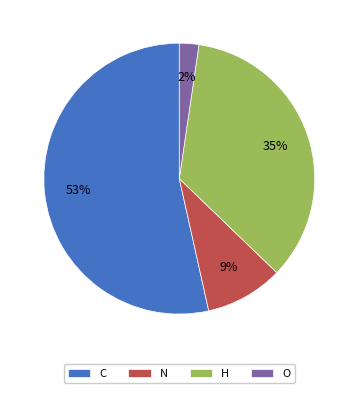

Do O and C together represent more than half of the pie?

Yes